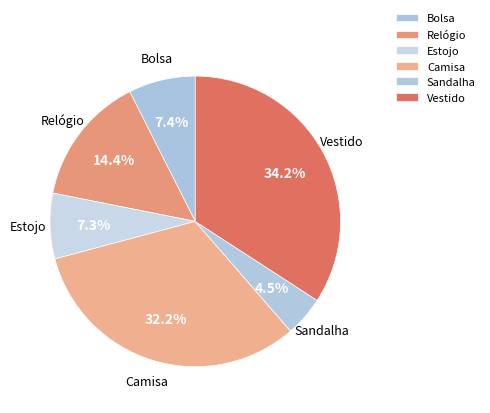

Which category has the biggest portion of the pie?

Vestido